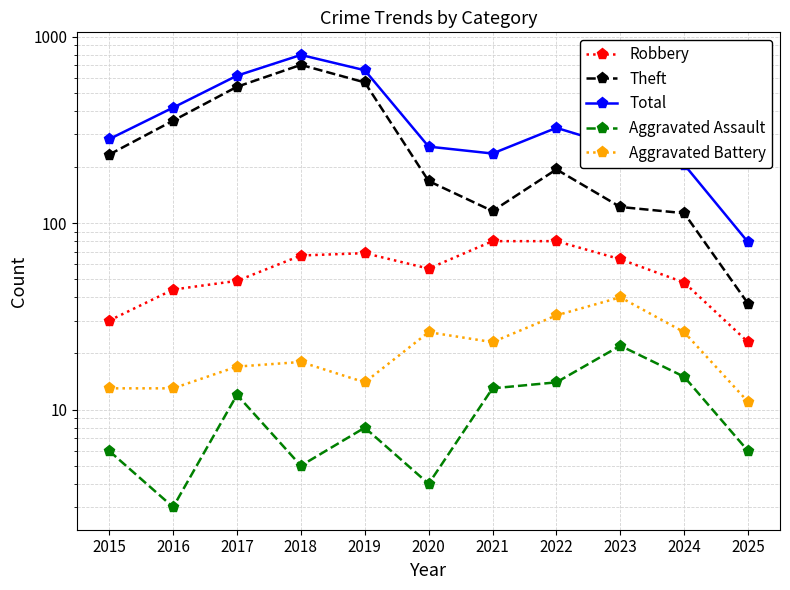

What is the difference between the maximum and minimum values in the Aggravated Battery series?

29